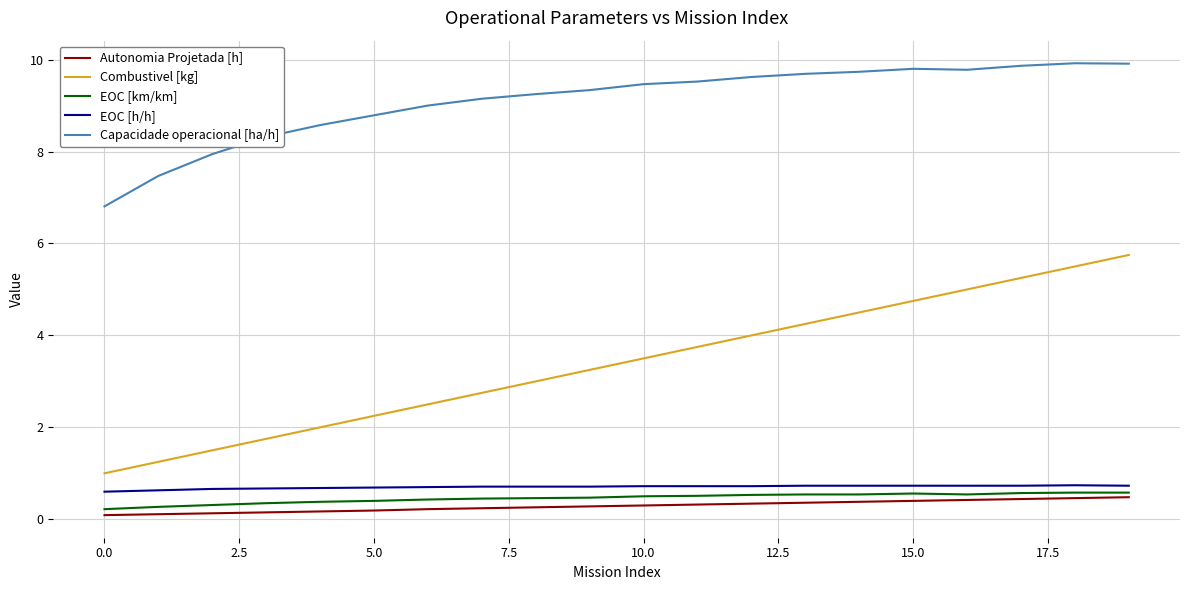

Which series has the largest total across all categories?

Capacidade operacional [ha/h]